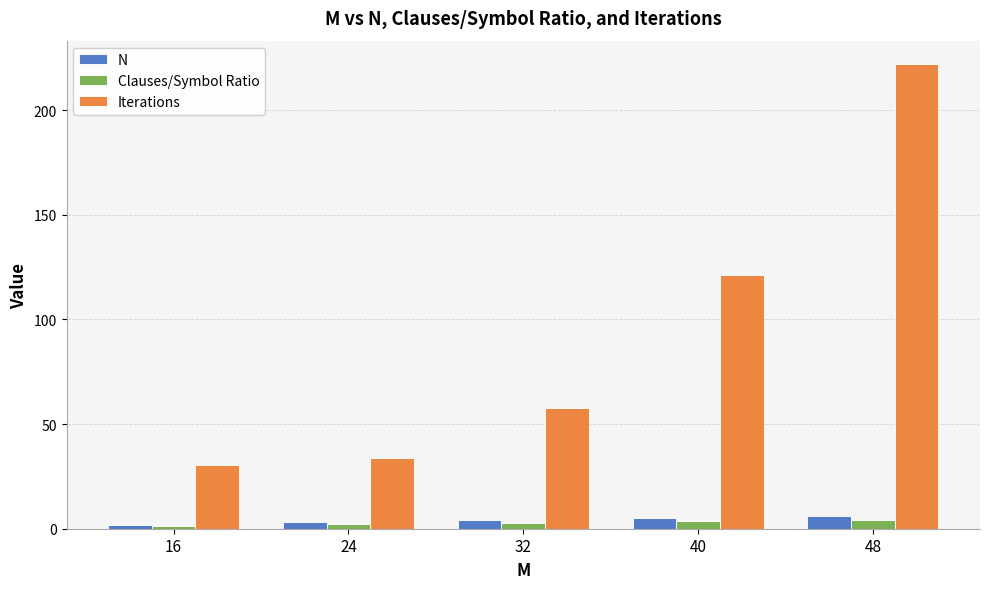

Which series changed the most between 24 and 48?

Iterations